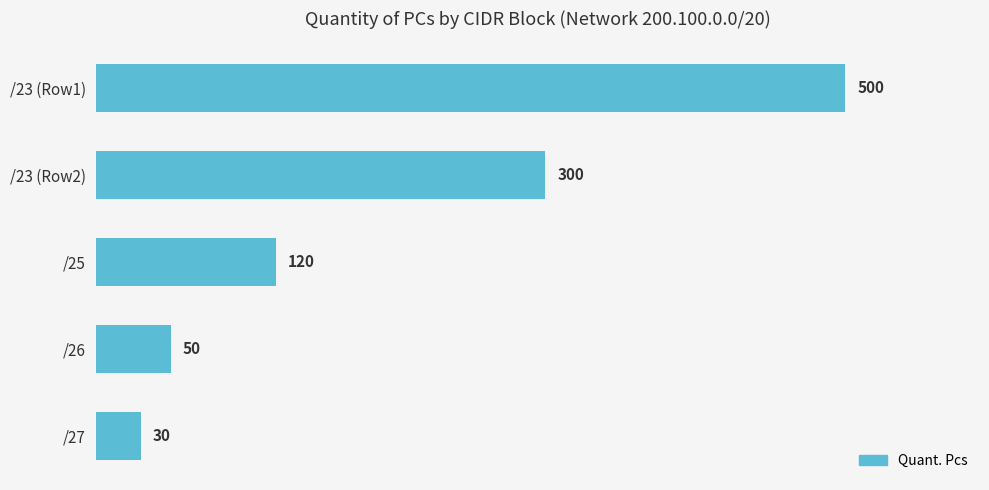

What is the smallest value displayed?

30